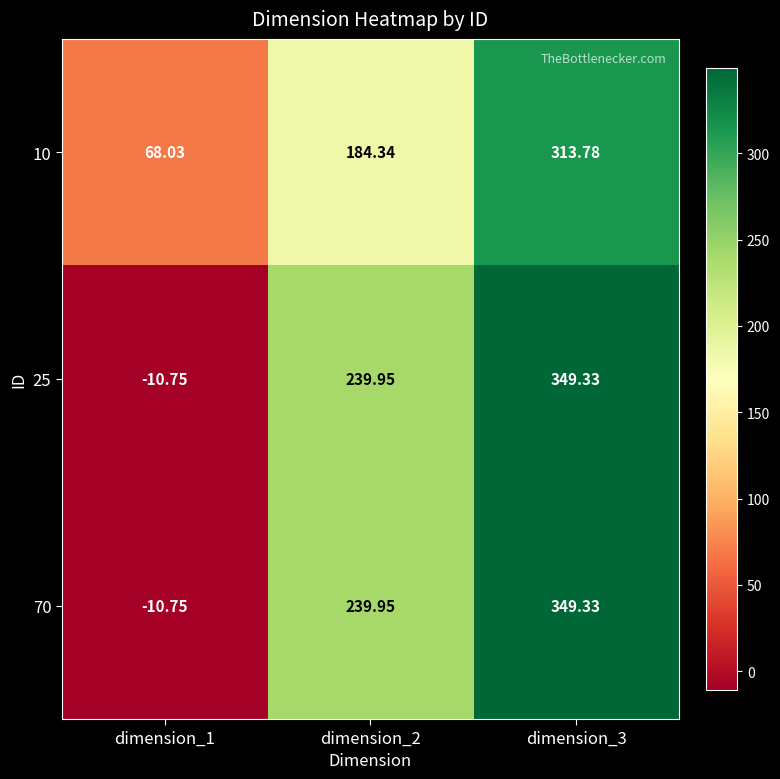

Is the value of 70 at dimension_2 greater than the value of 10 at dimension_2?

Yes